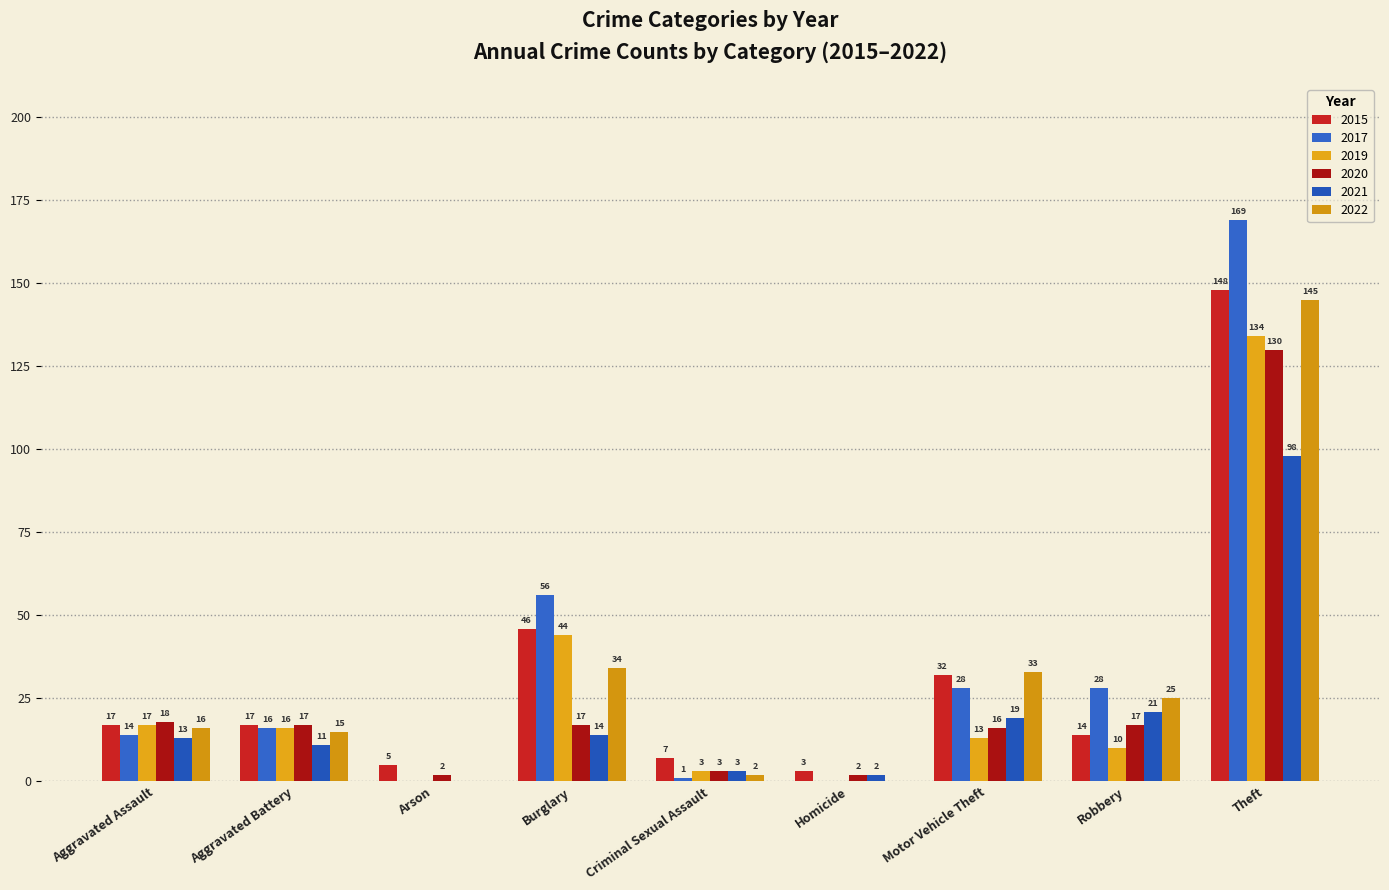

What position from the right is Arson?

7